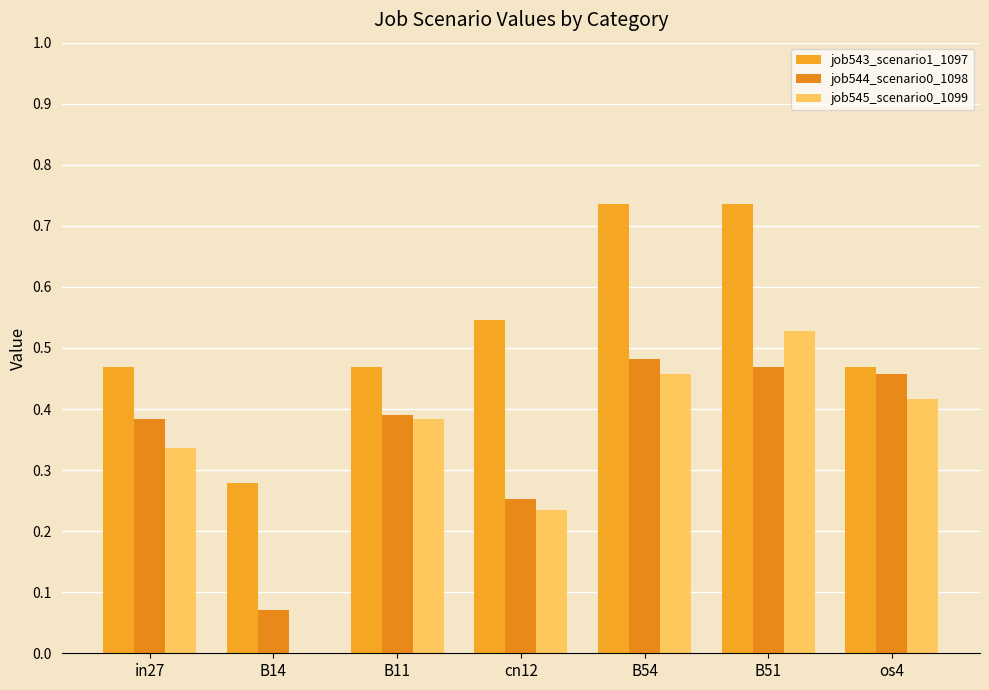

How many data points does each series have?

7